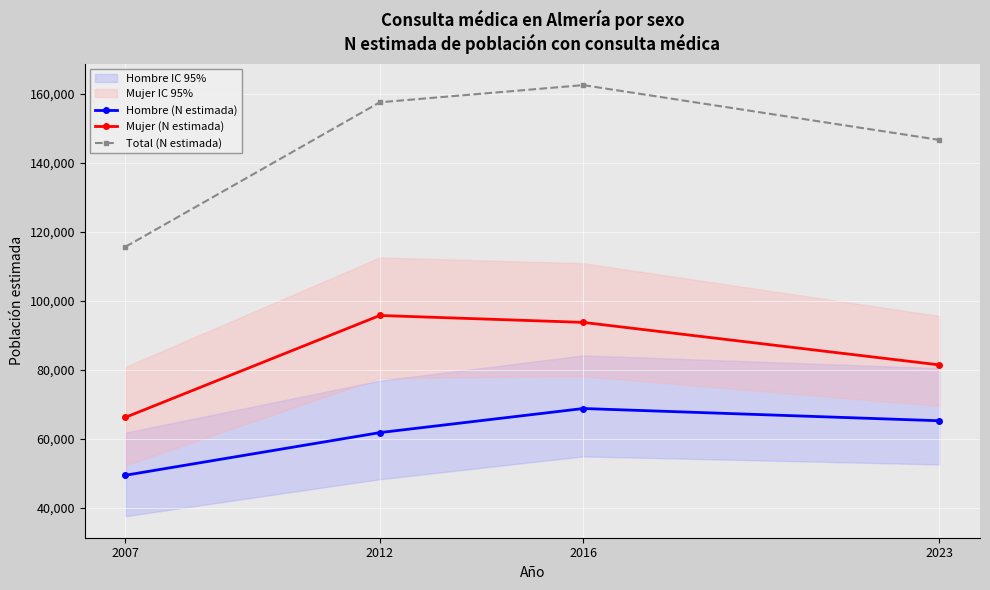

True or false: Hombre (N estimada) and Mujer (N estimada) cross at least once.

False